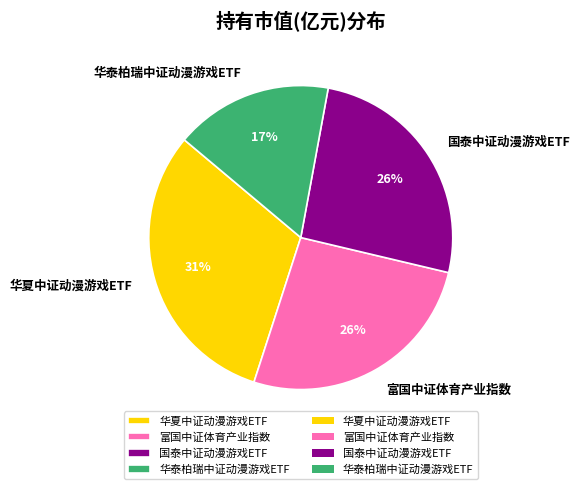

Which category has the biggest portion of the pie?

华夏中证动漫游戏ETF